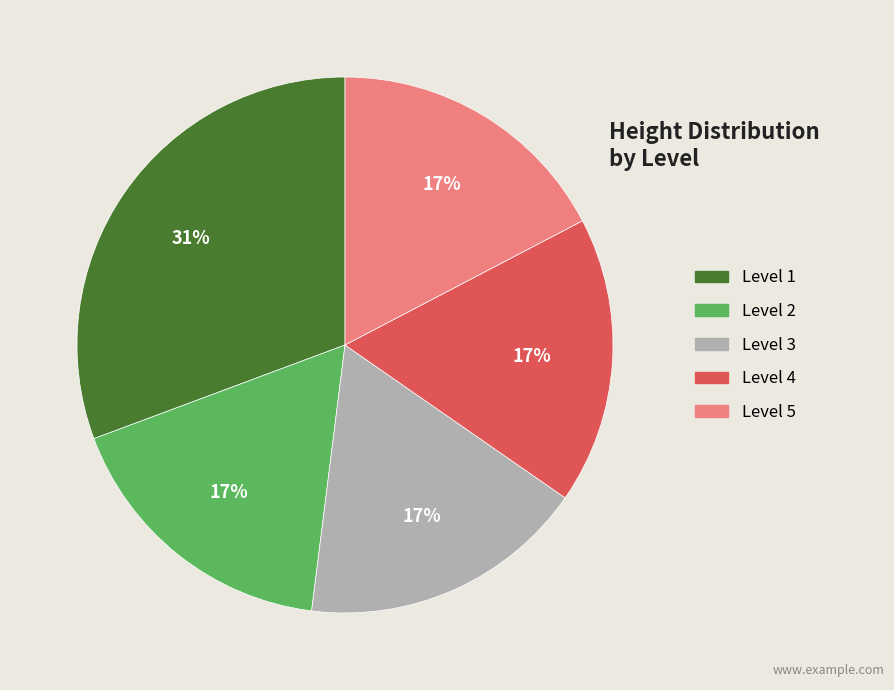

Count the number of slices in the pie.

5